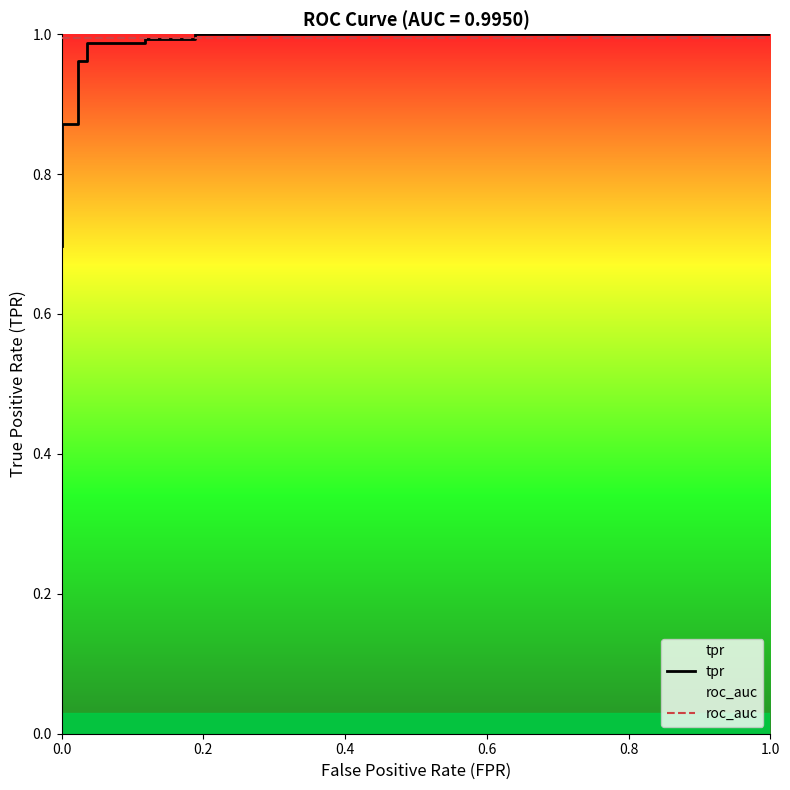

What is the difference between the maximum and minimum values in the tpr series?

0.3